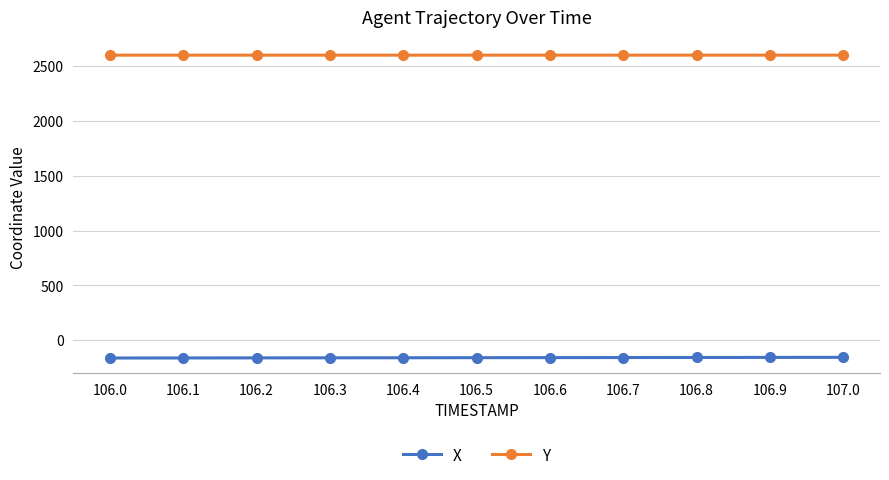

What is the maximum value for Y?

2600.4